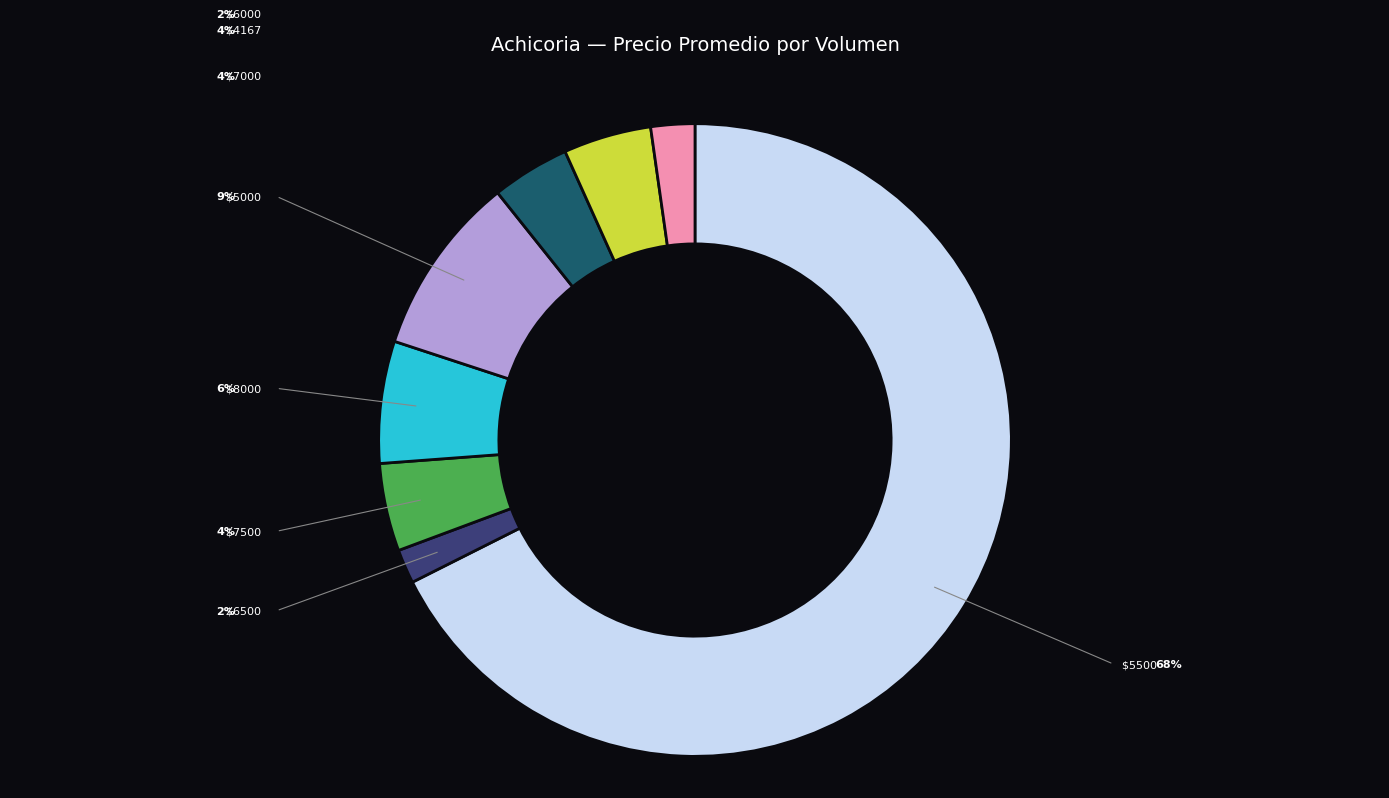

Does any single category account for the majority?

Yes